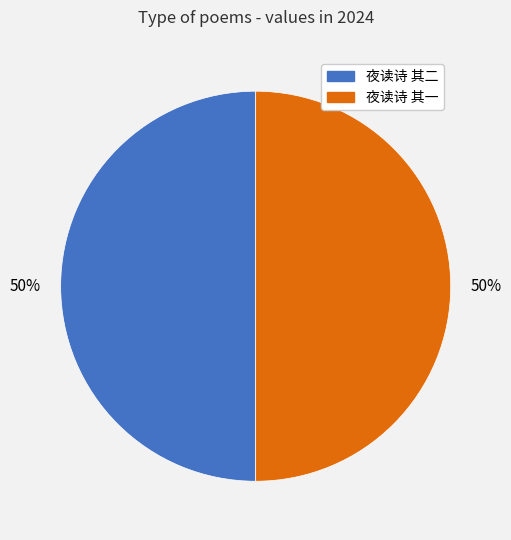

Approximately how many times larger is the value at 夜读诗 其二 compared to 夜读诗 其一?

1.0